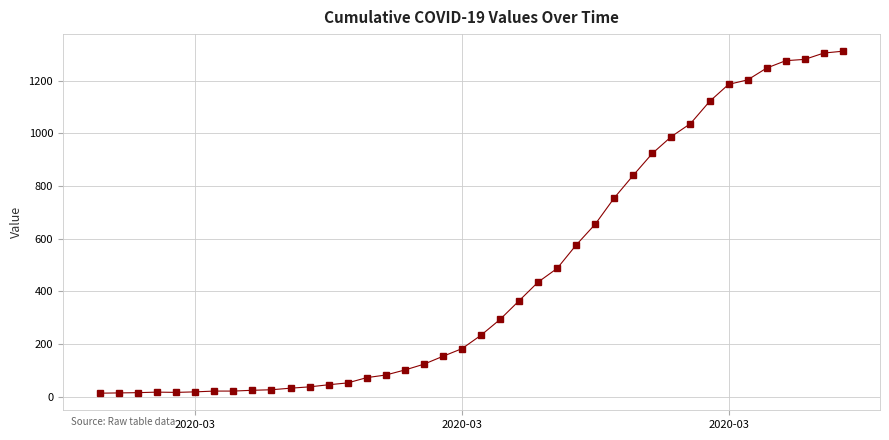

What is the sum of all values?

18584